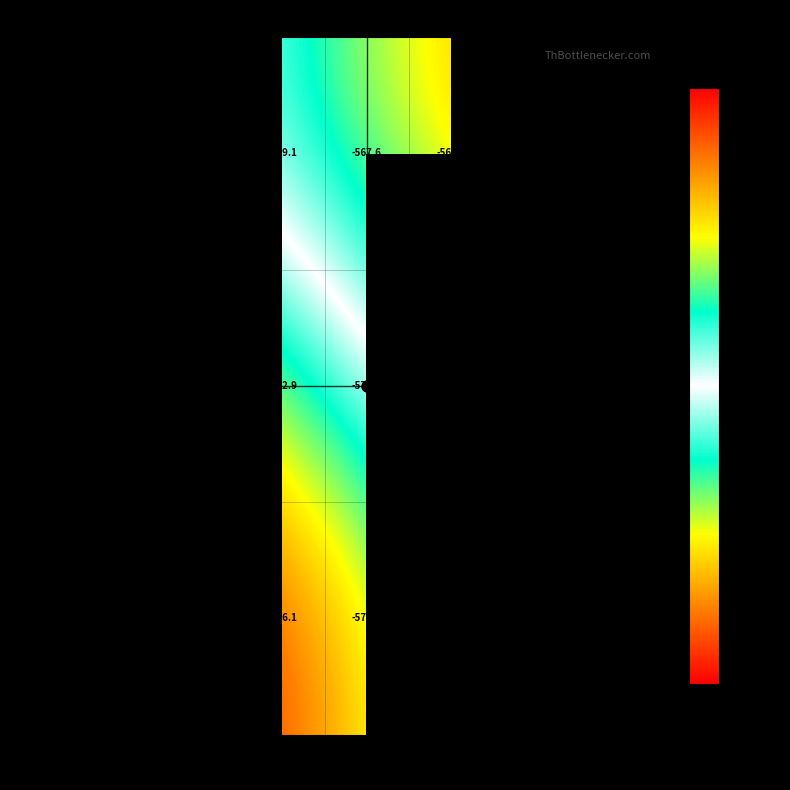

Is the value of 1200 at 1.03 greater than the value of 1300 at 1.05?

No